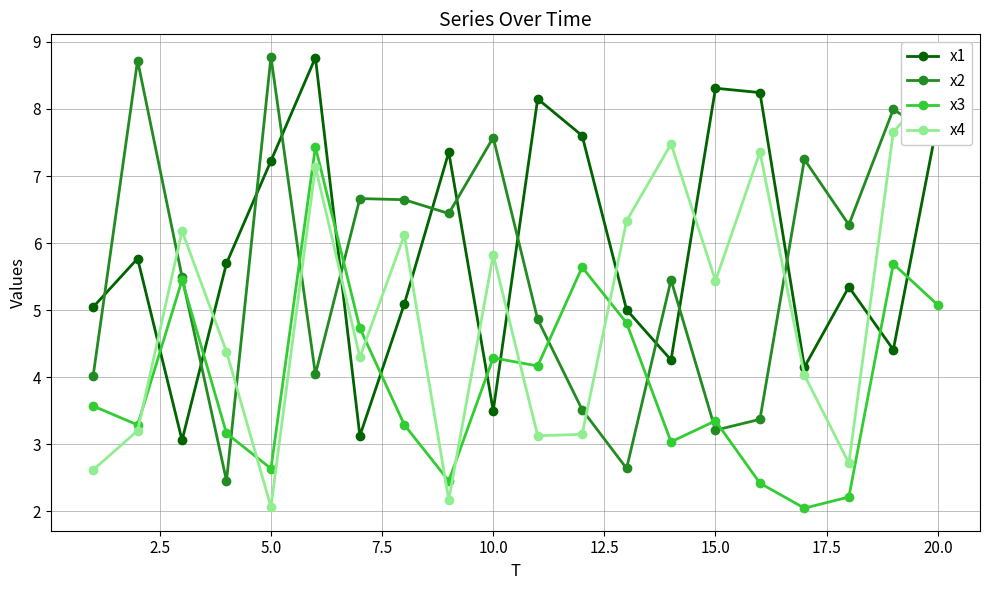

Which series has the largest range (max minus min)?

x4